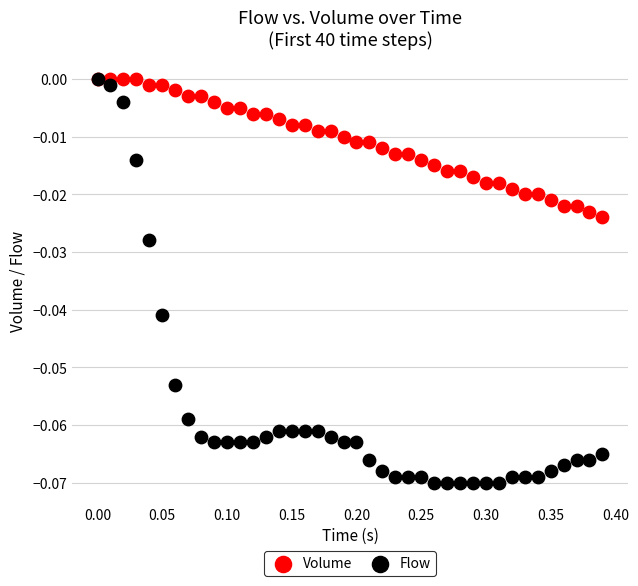

What are all the series names shown in the legend?

Volume, Flow